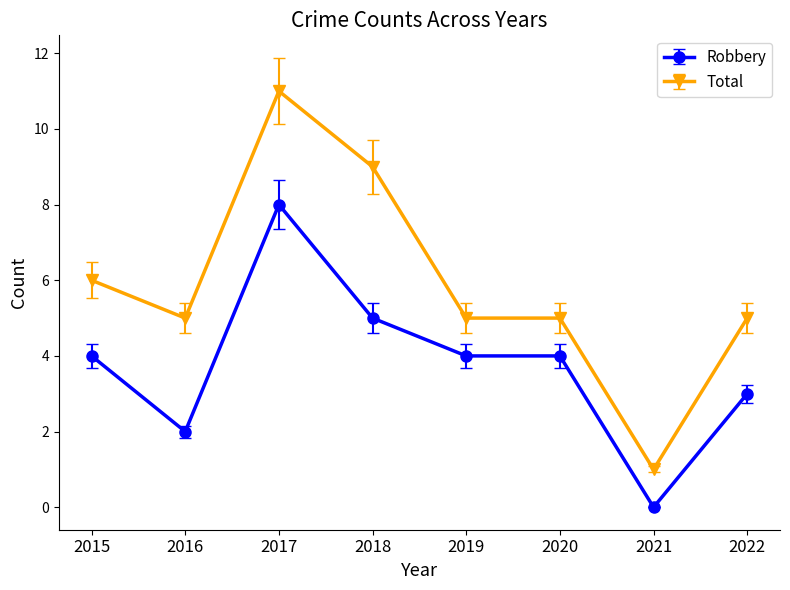

What is the average value of the Total series?

6